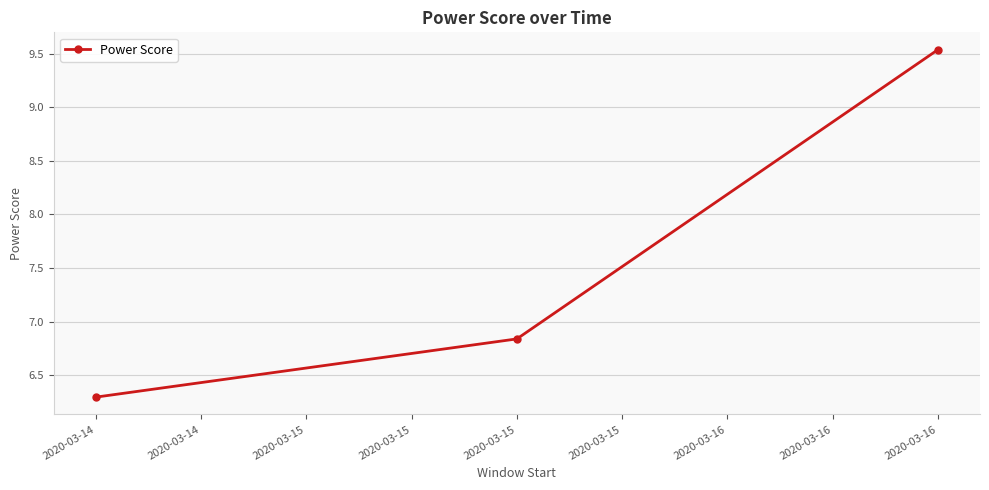

Which has a higher value, 2020-03-14 or 2020-03-15?

2020-03-15